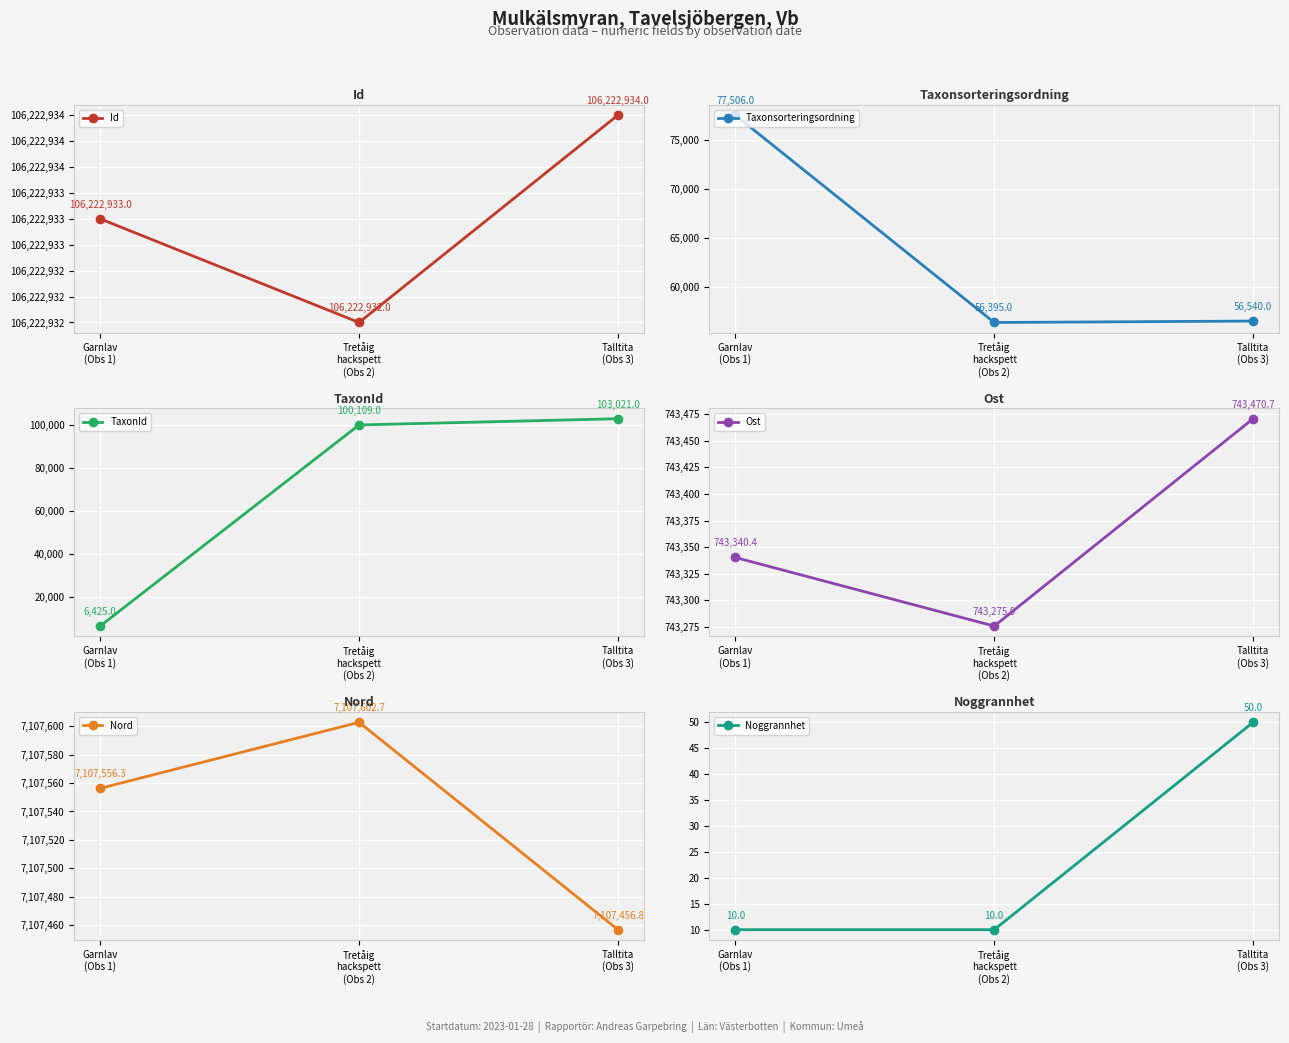

What is the difference between the maximum and minimum values in the Nord series?

145.9